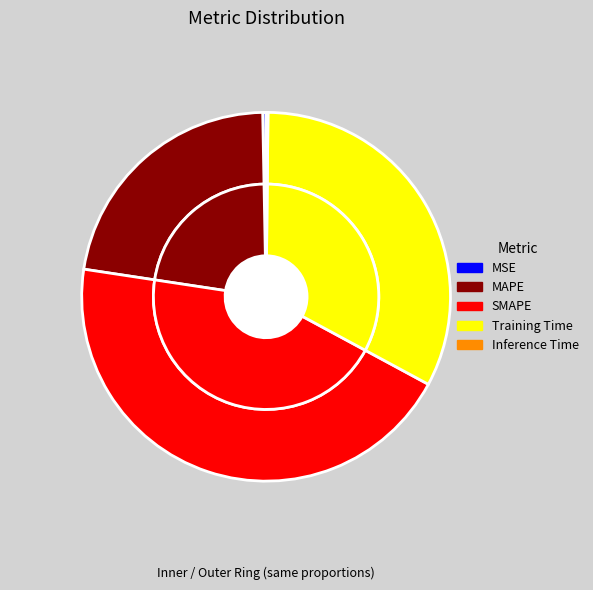

Does Inference Time account for over 50% of the chart?

No